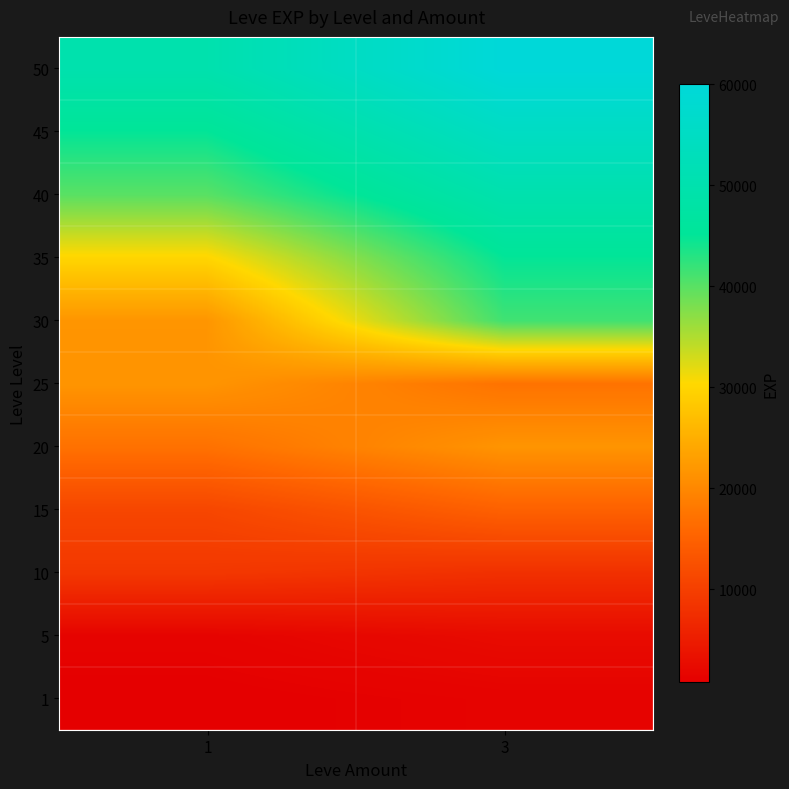

At how many categories does at least one series exceed 53793?

1